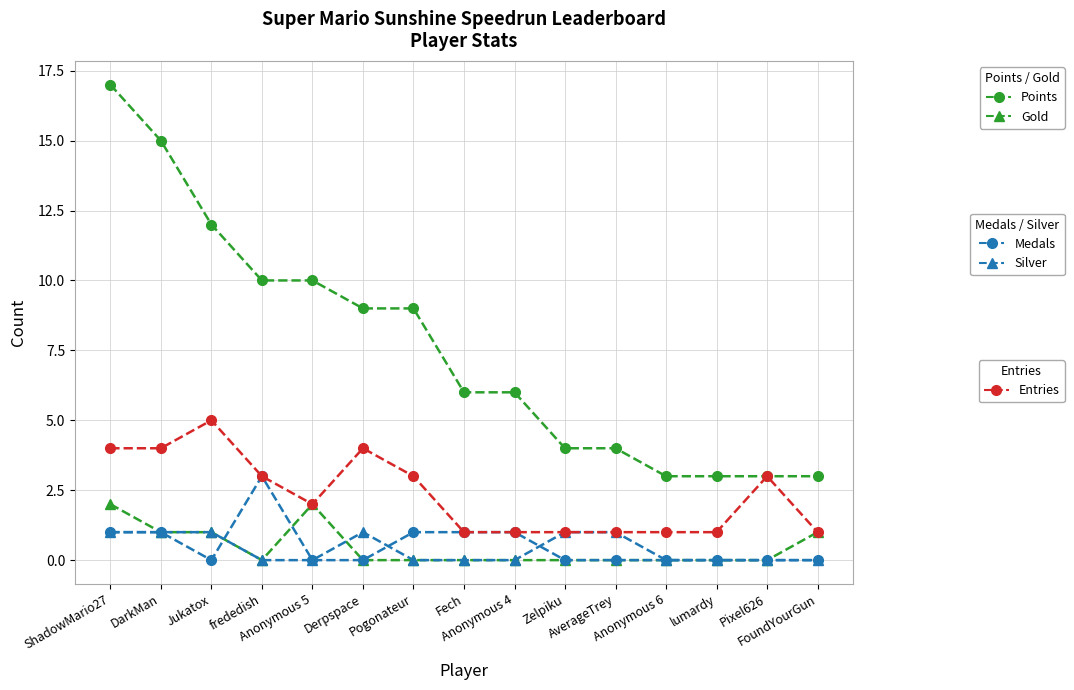

What is the maximum value shown in the chart?

17